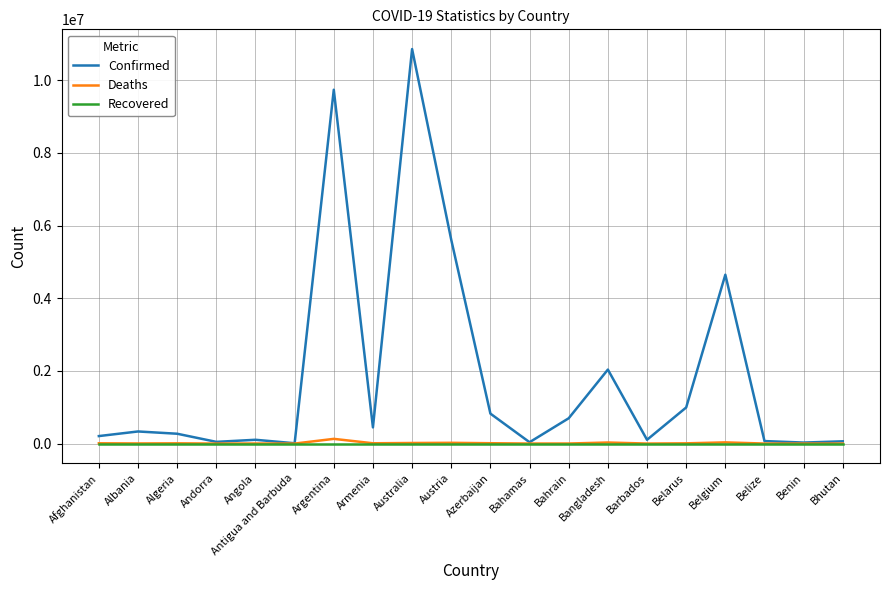

Between Belgium and Bhutan, which series saw the biggest shift?

Confirmed